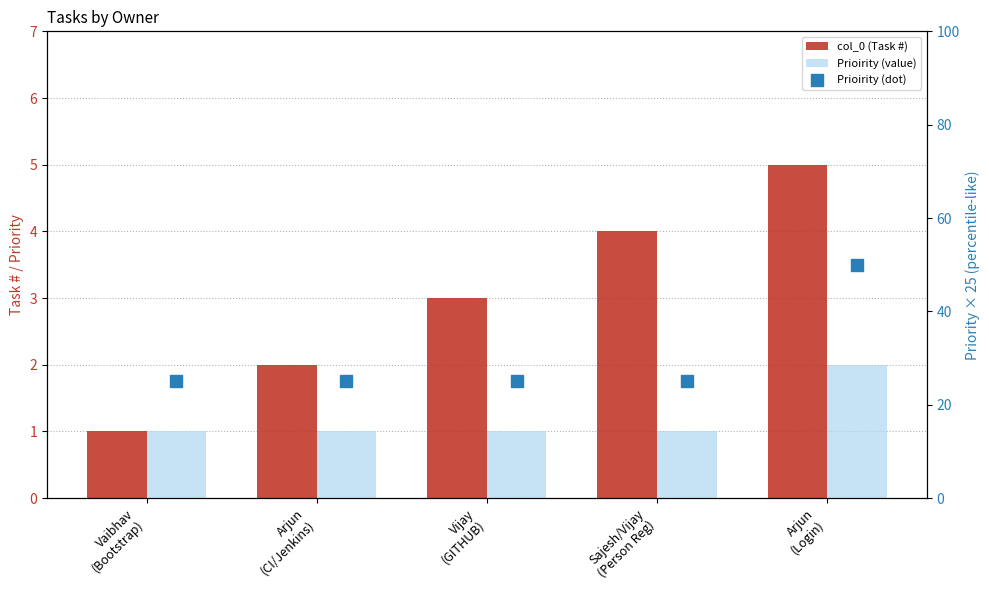

What is the total value across all series at Arjun
(CI/Jenkins)?

28